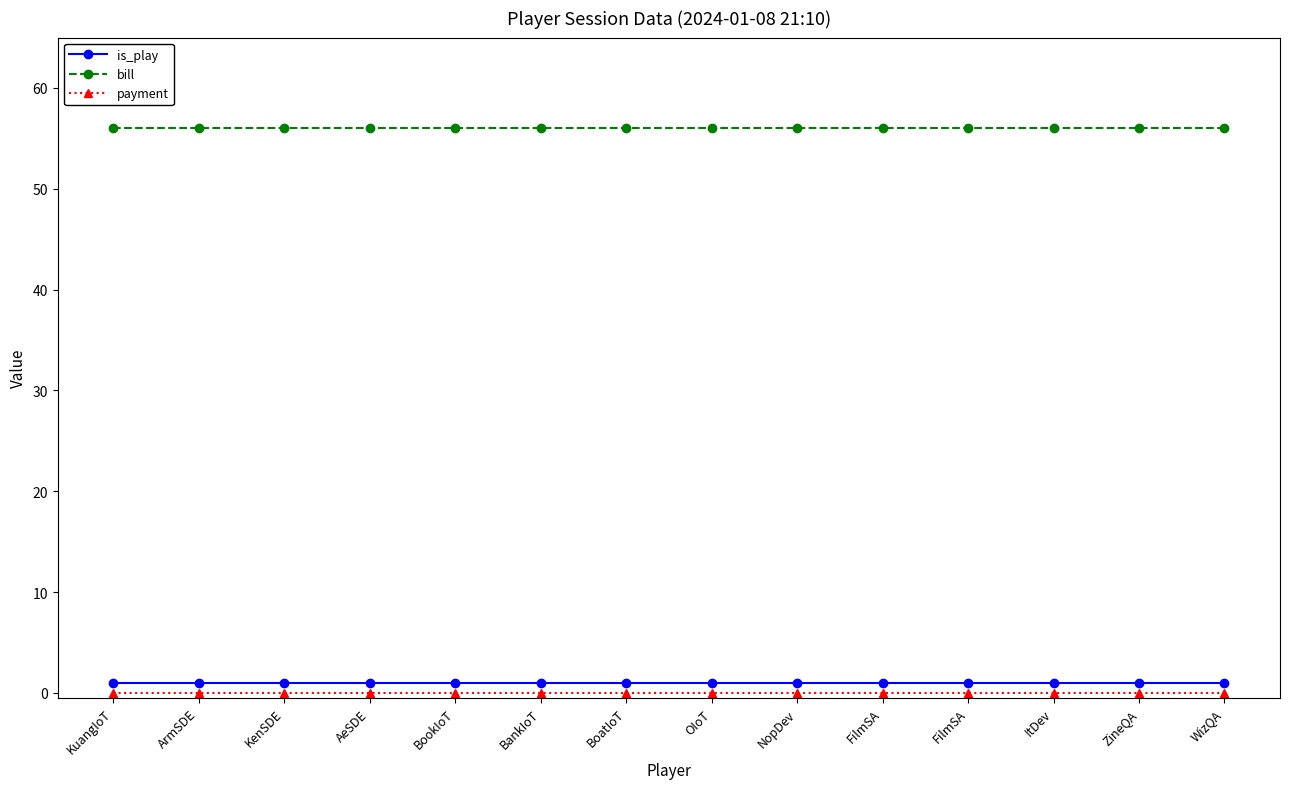

Which series changed the most between AeSDE and ZineQA?

is_play